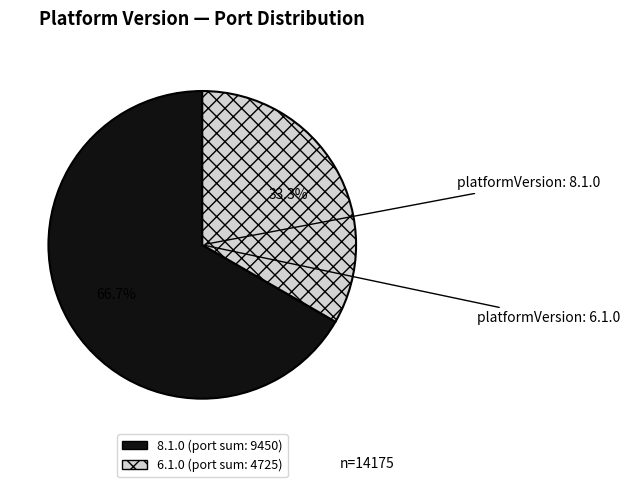

Does any single category account for the majority?

Yes